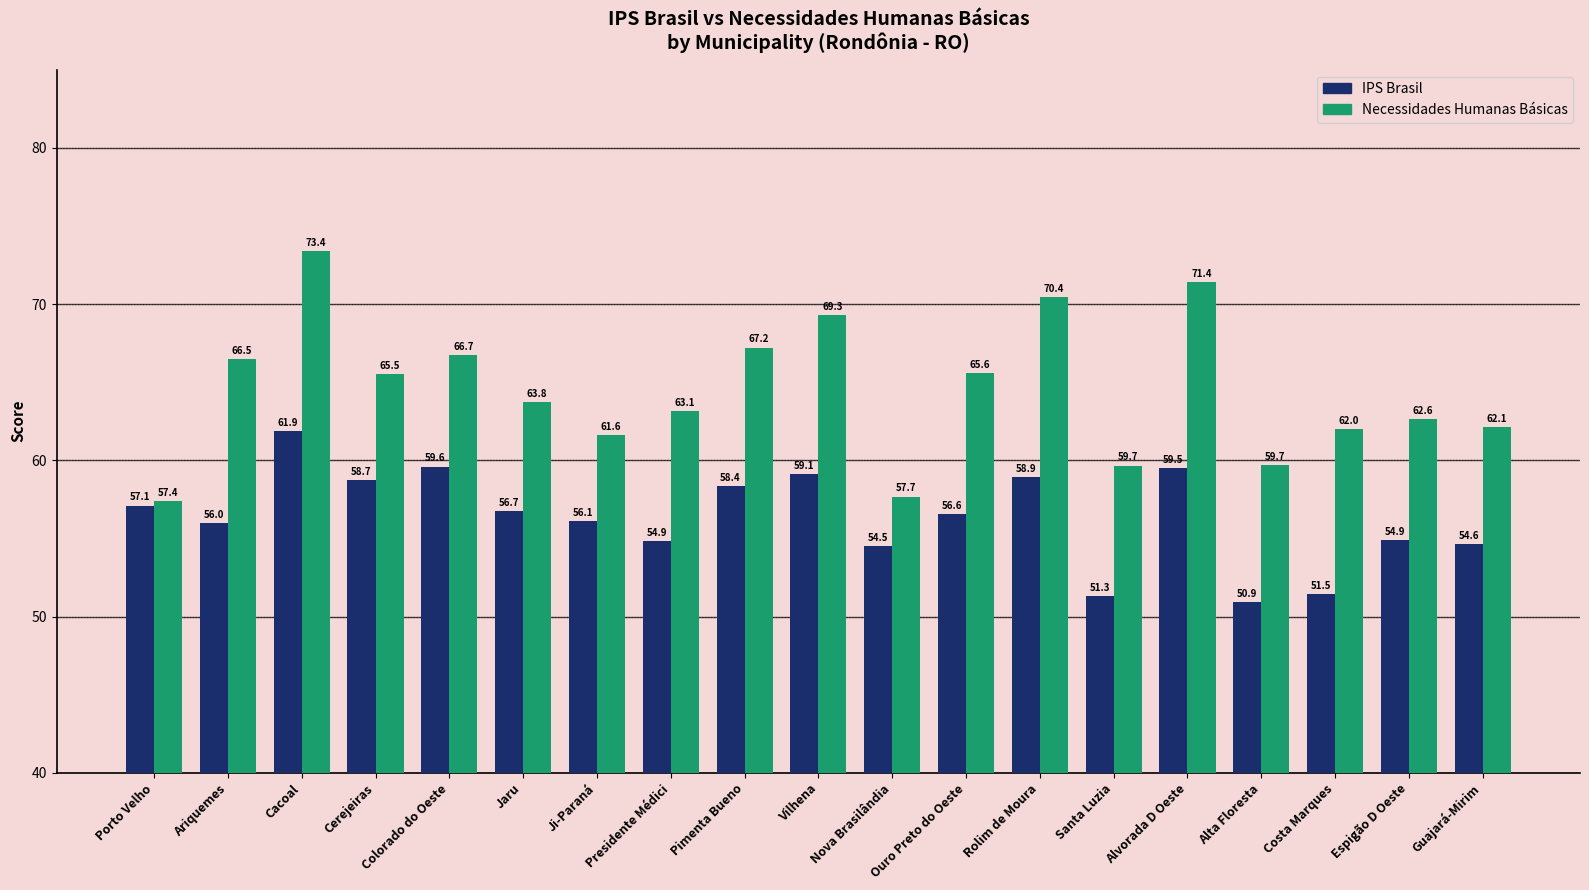

Is the value of IPS Brasil at Cerejeiras greater than the value of Necessidades Humanas Básicas at Nova Brasilândia?

Yes